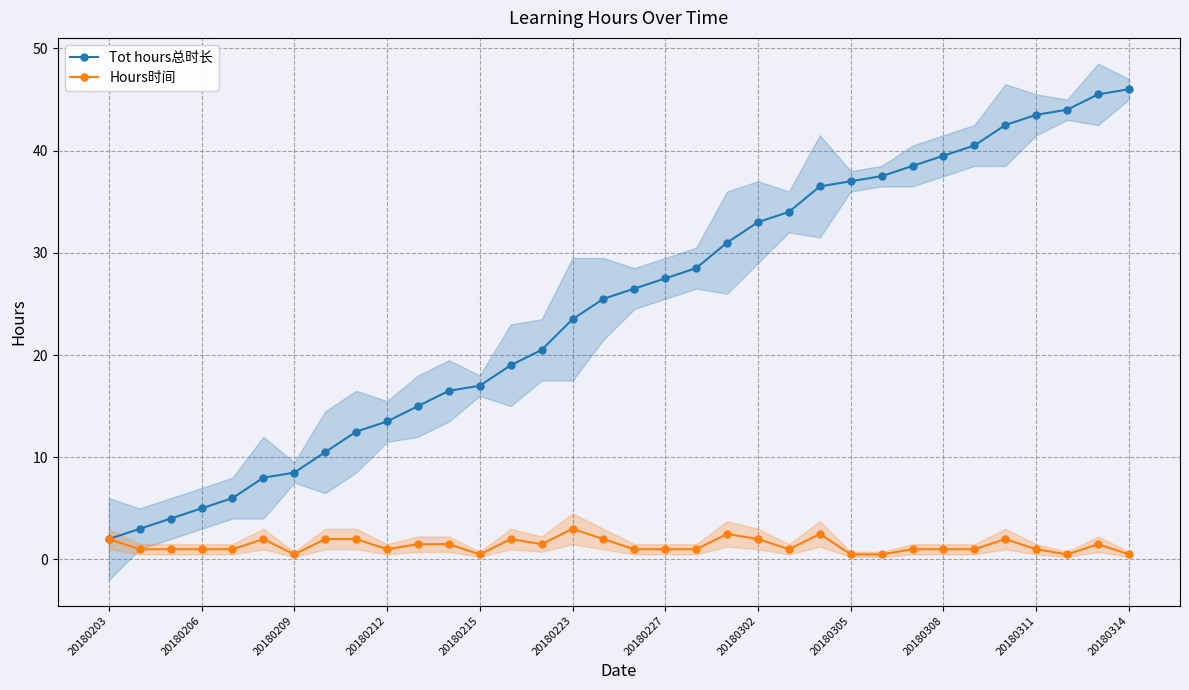

Is the value of Hours时间 at 20180209 greater than the value of Tot hours总时长 at 20180209?

No